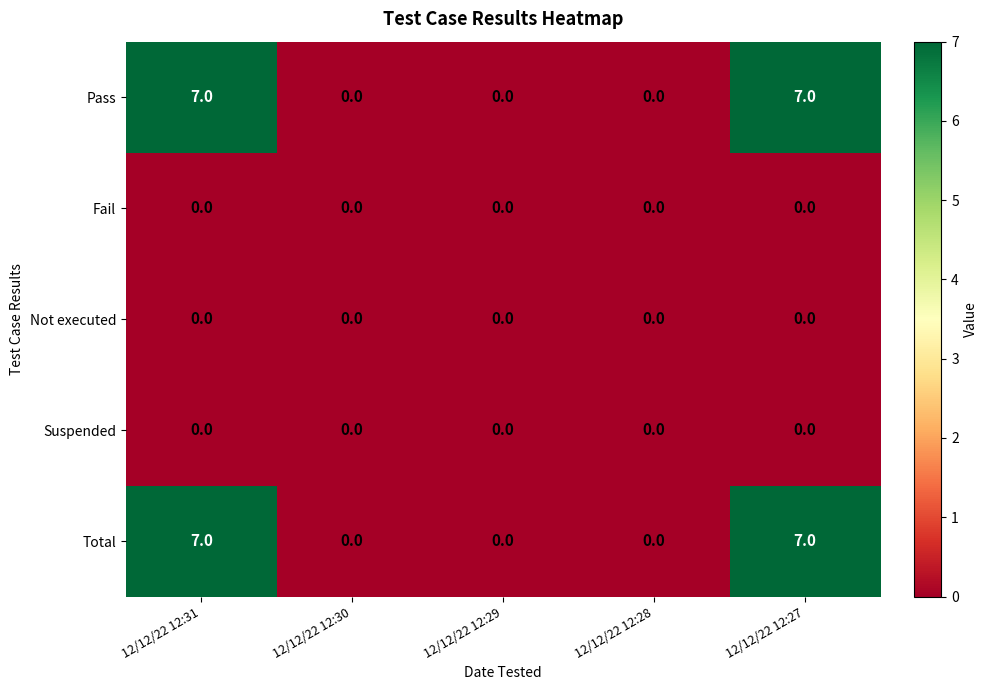

What is the maximum value for Pass?

7